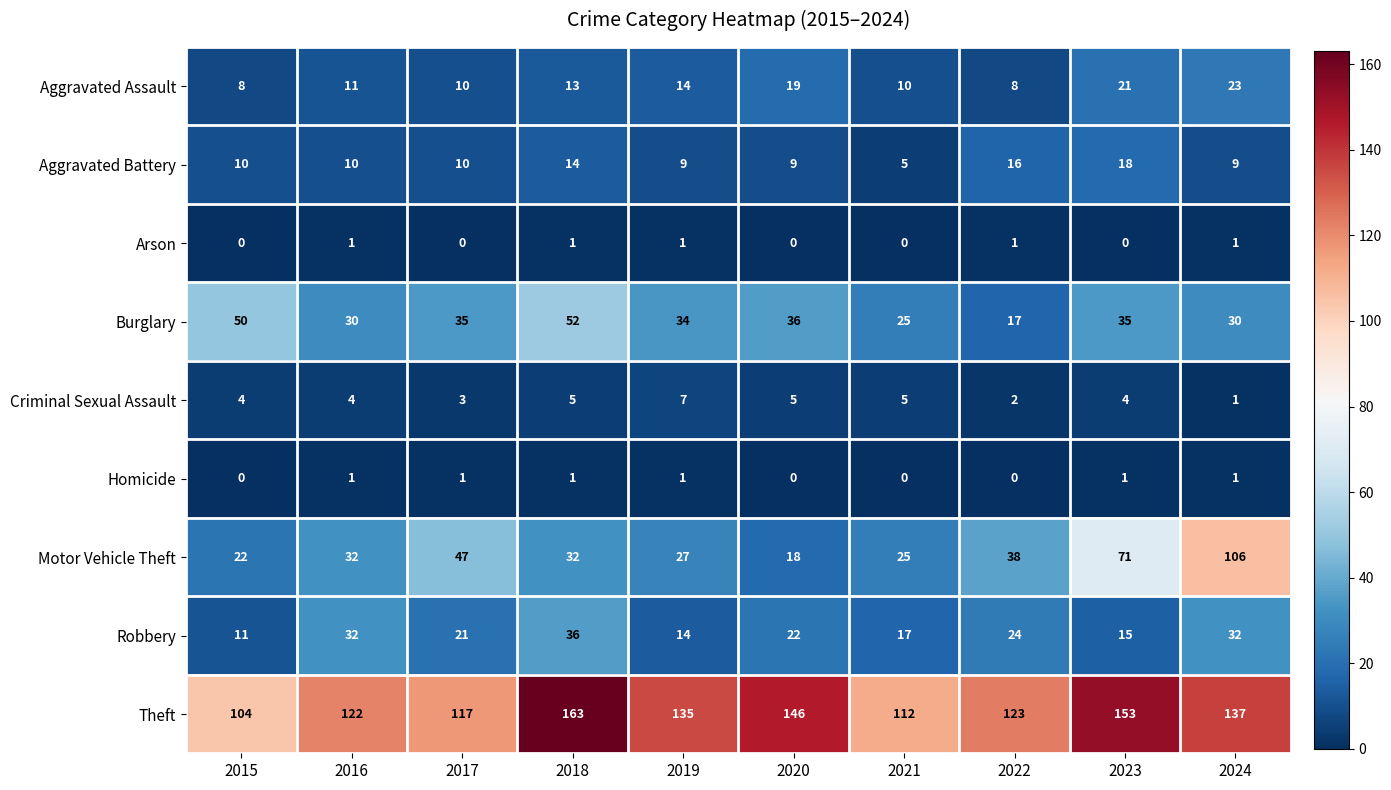

What is the total value across all series at 2018?

317